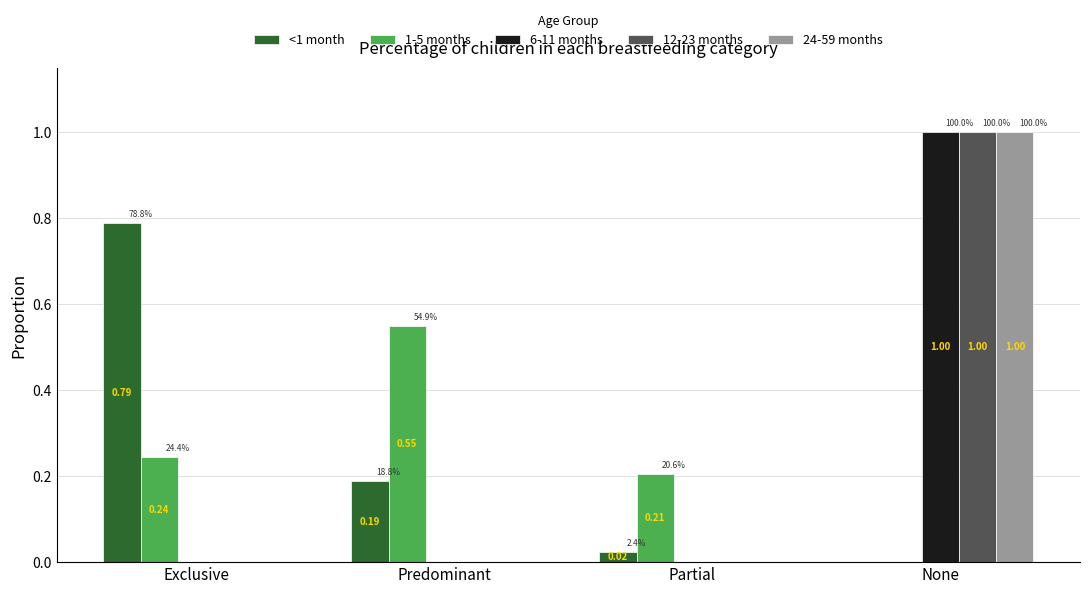

How many data points in 12-23 months are above 0?

1